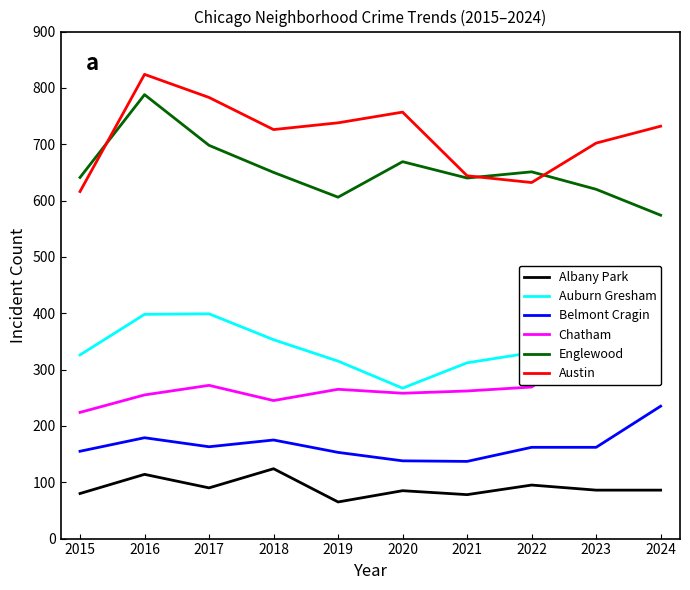

What is the value of the Chatham point at the 3rd from the left?

272